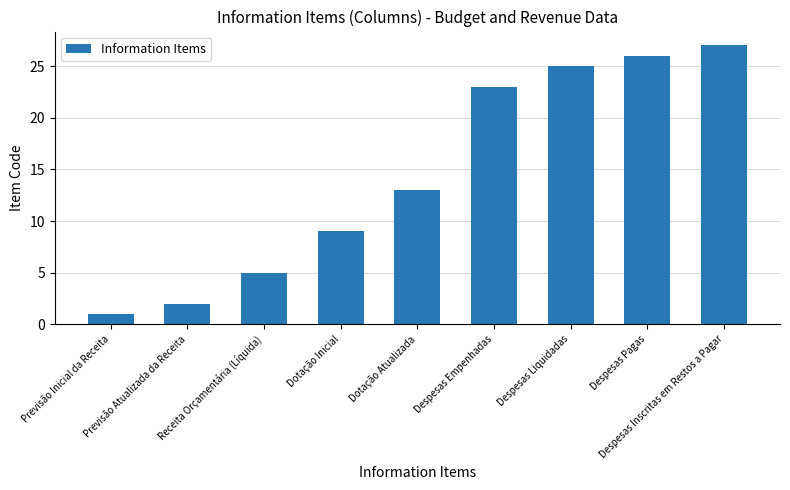

Reading left to right, what are all the values shown in this chart?

1	2	5	9	13	23	25	26	27